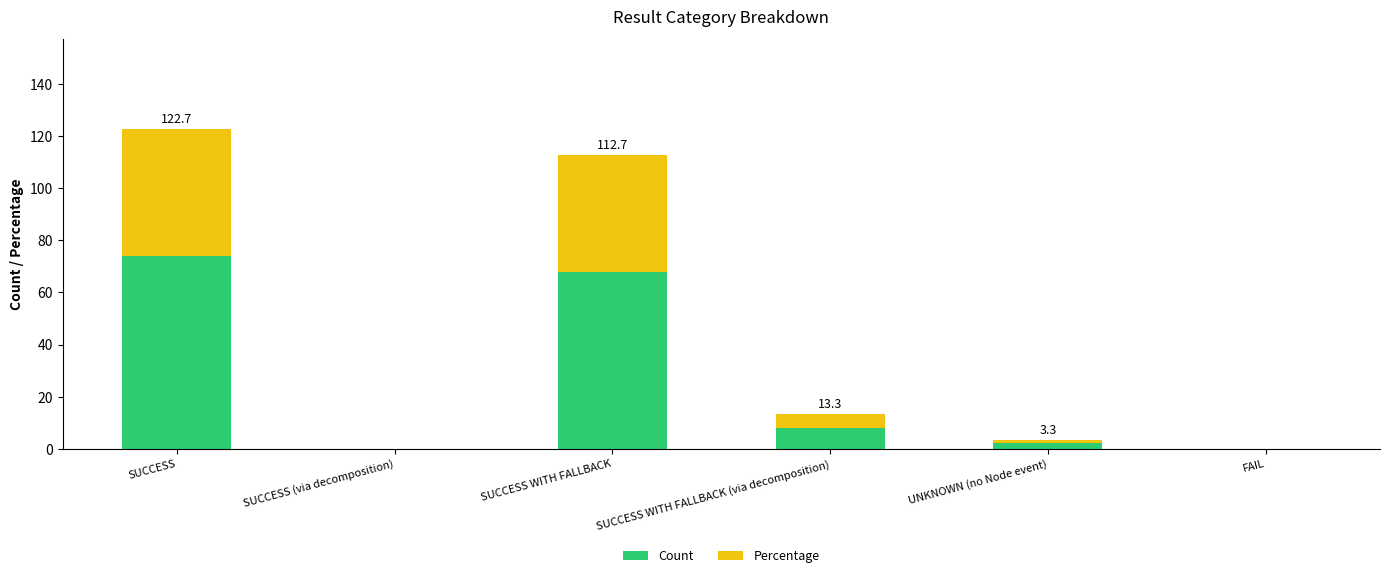

At which label is Count closest to 37?

SUCCESS WITH FALLBACK (via decomposition)